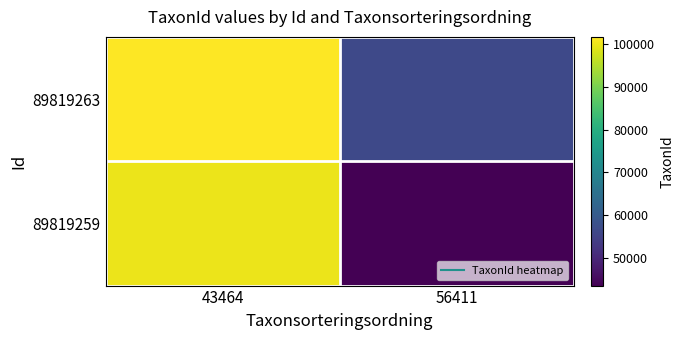

Which series has the largest range (max minus min)?

89819259